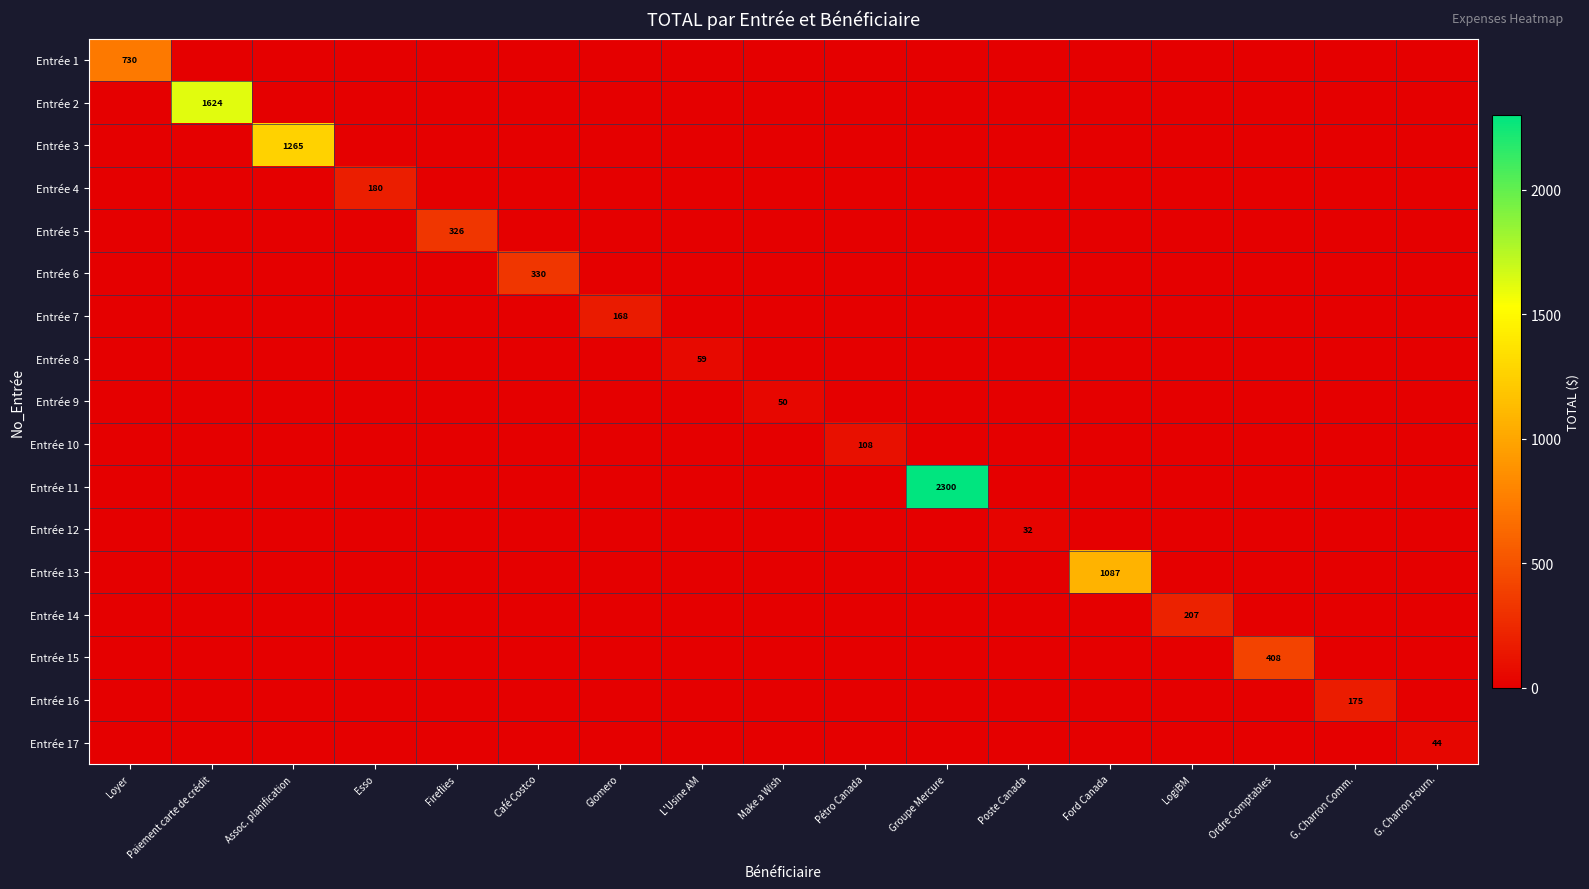

Which series changed the most between Assoc. planification and Esso?

Entrée 3